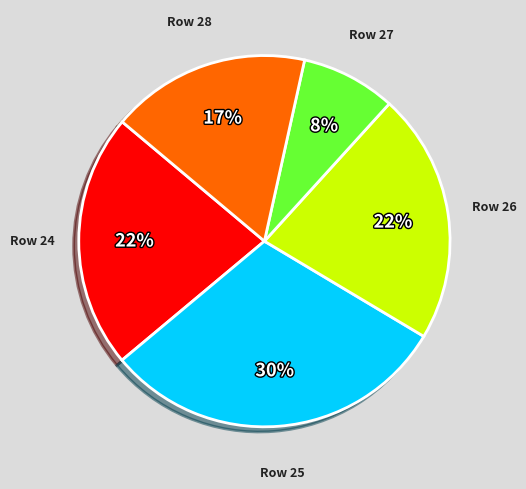

To the nearest percent, what is the average slice percentage?

20%